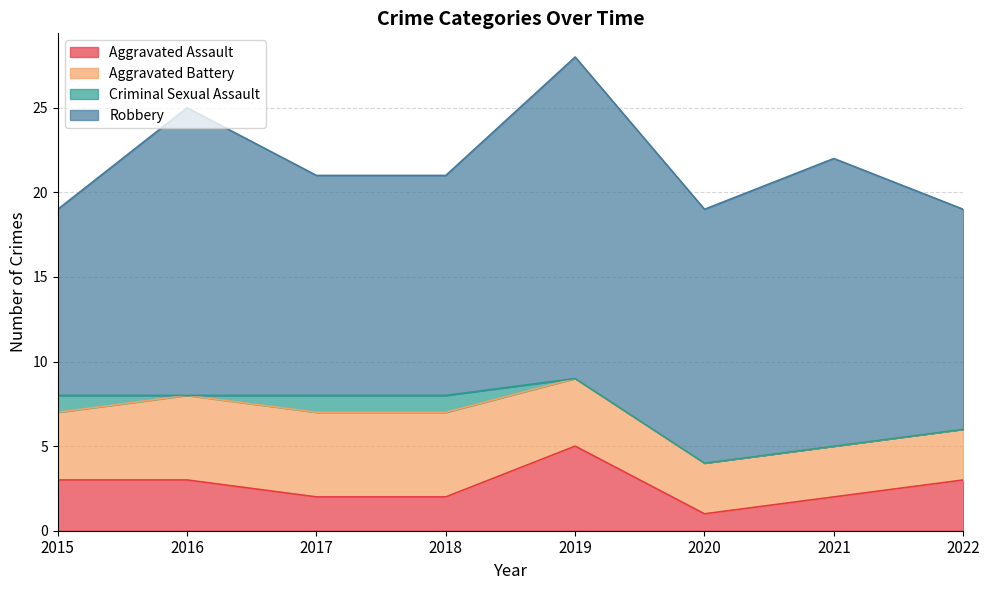

Between 2022 and 2021, which is larger?

2022